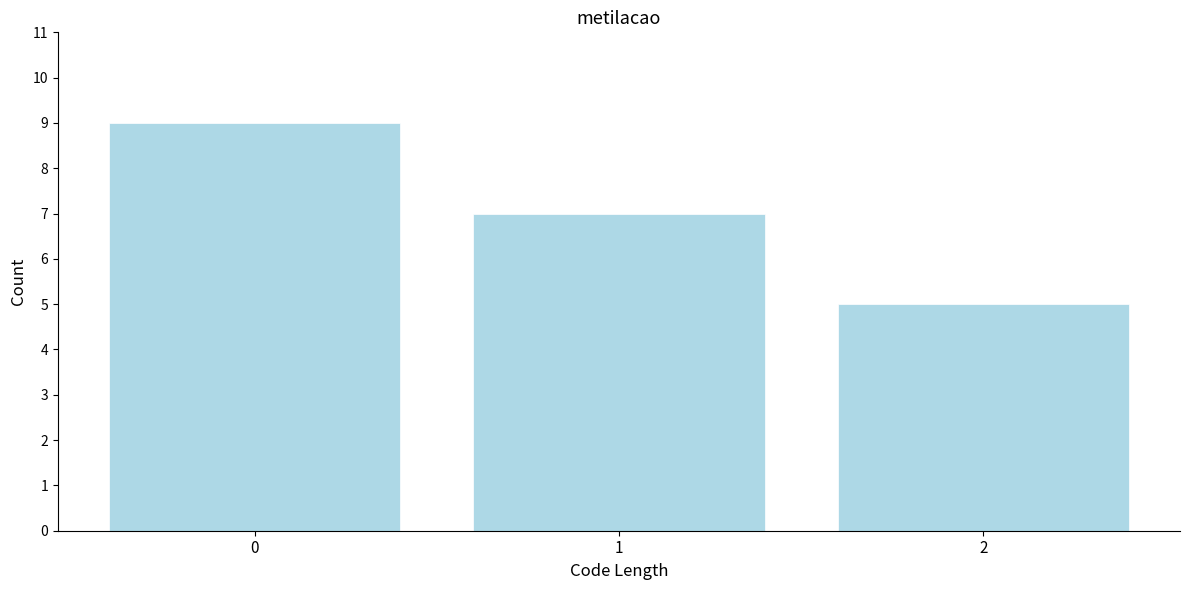

Reading left to right, list every bar in this chart as the range it spans on the x-axis followed by its height. The values are not printed on the chart, so give them approximately, as read against the axis.

-0.5 to 0.5: 9
0.5 to 1.5: 7
1.5 to 2.5: 5